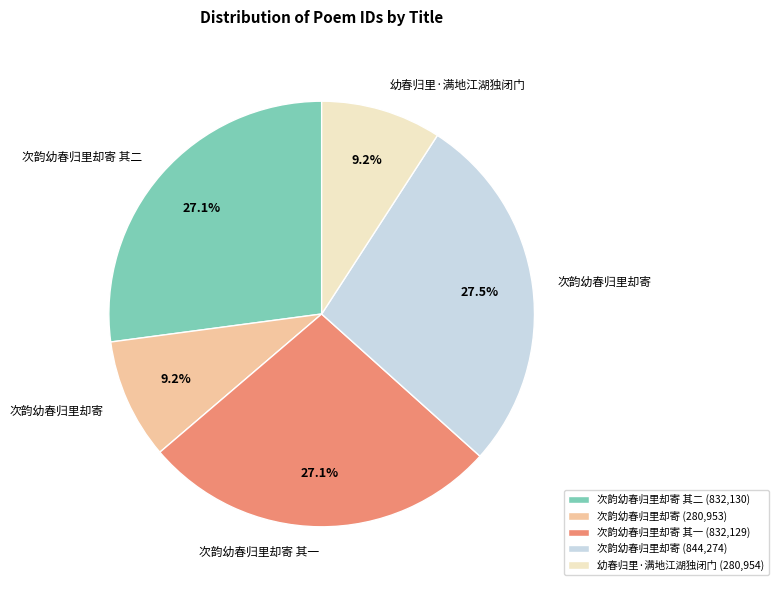

How many segments does this pie chart have?

5